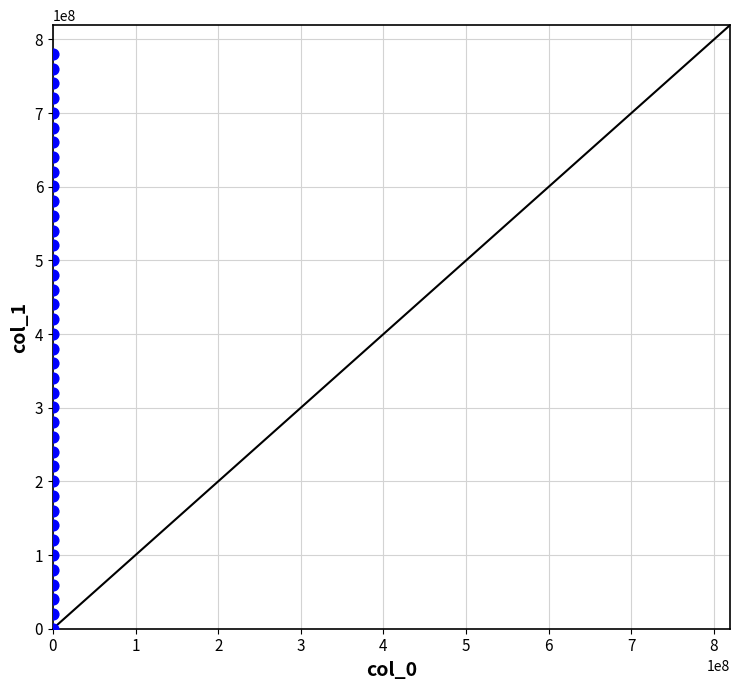

What is the range of Y values (max minus min)?

780367188